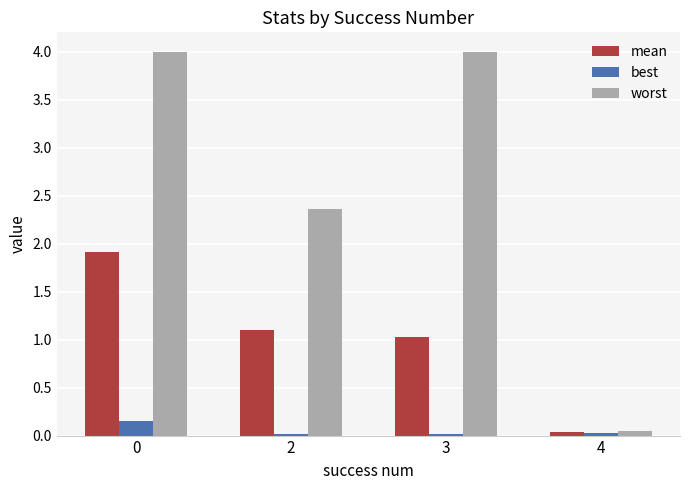

How many data points does each series have?

4